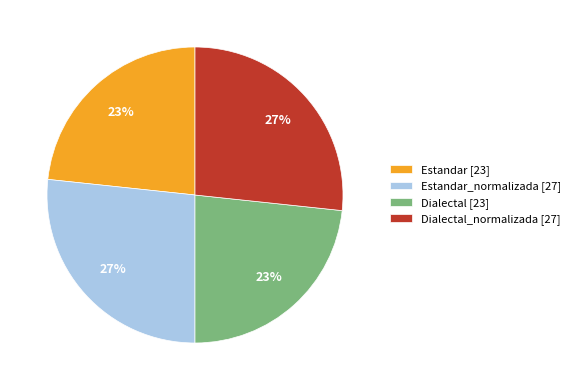

How many segments does this pie chart have?

4